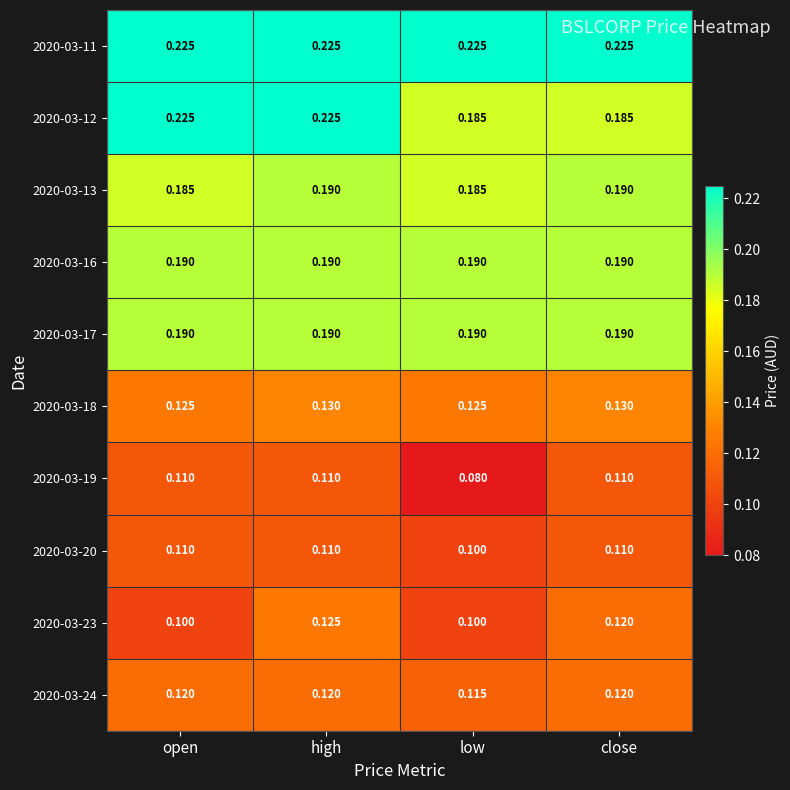

Which series has the largest total across all categories?

2020-03-11